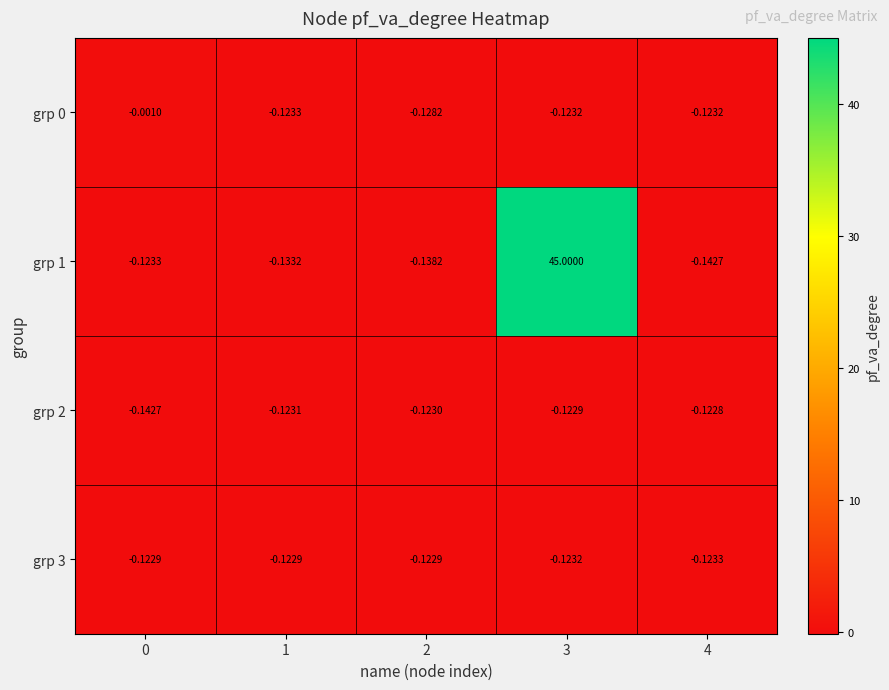

Is the value of grp 2 at 0 greater than the value of grp 1 at 0?

No